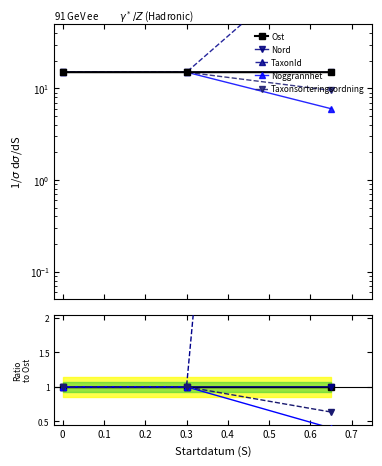

The Taxonsorteringsordning series shows 0.4 at 0. True or false?

False